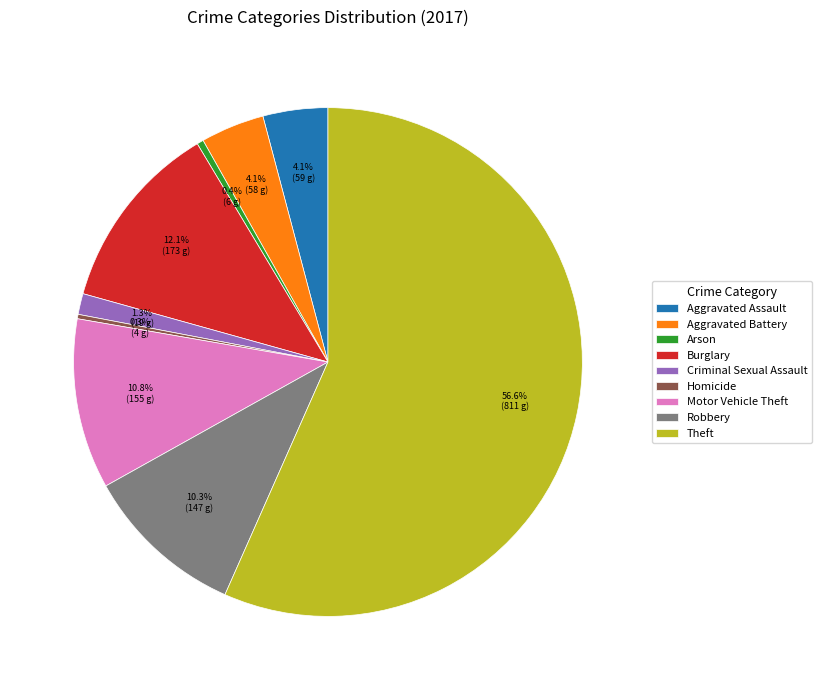

Is there a majority slice in this chart?

Yes